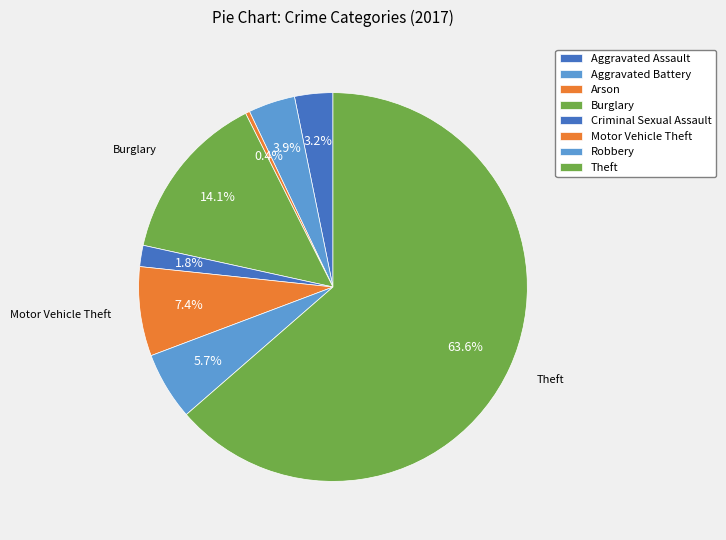

How many segments does this pie chart have?

8